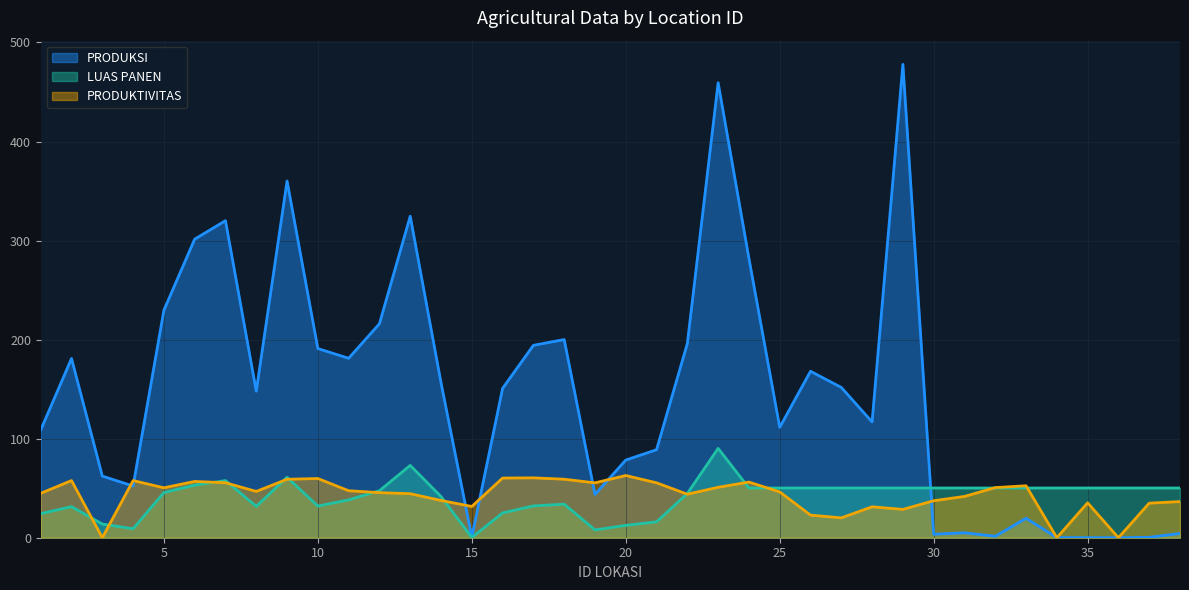

Where is the first local minimum for LUAS PANEN?

4